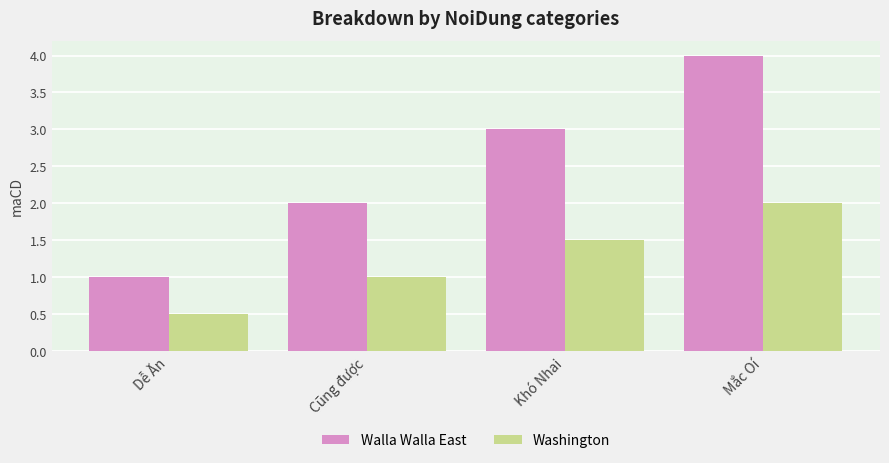

Count the number of data series in this chart.

2